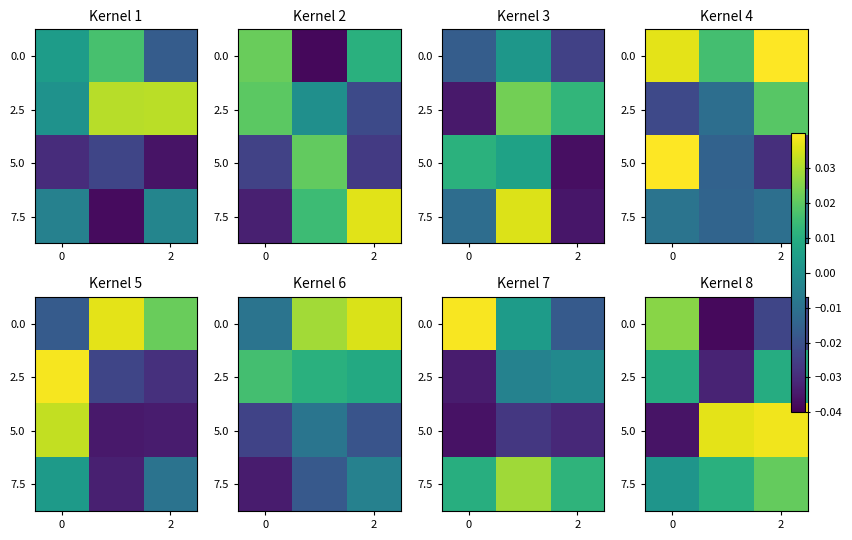

At how many categories does at least one series exceed 0?

3